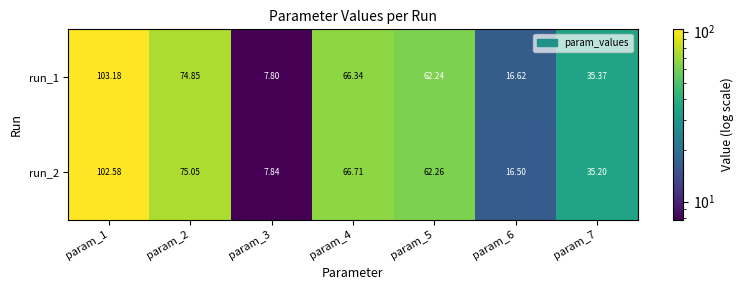

Count the number of data series in this chart.

2